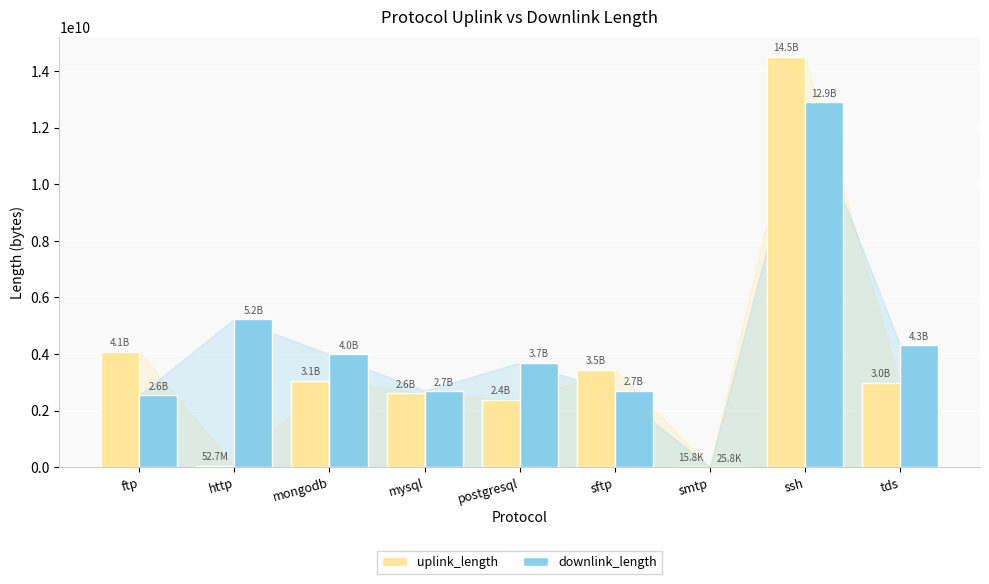

Are the bars horizontal?

No